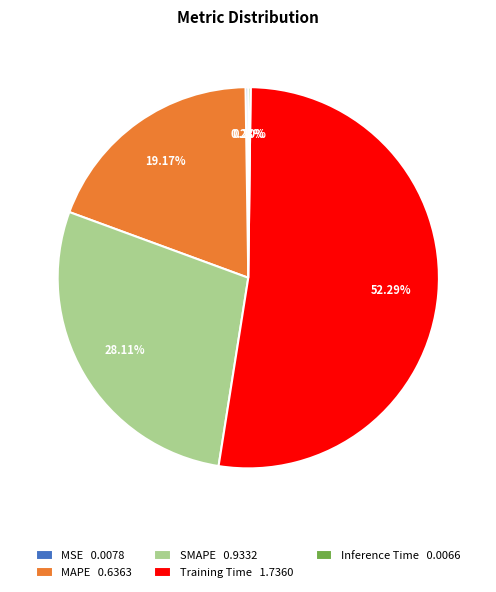

Combined, what portion of the pie is SMAPE and Training Time?

80.4%